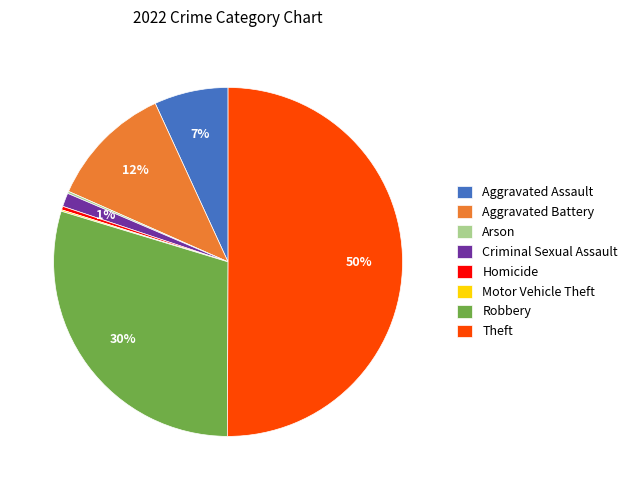

Between Criminal Sexual Assault and Aggravated Battery, which is larger?

Aggravated Battery